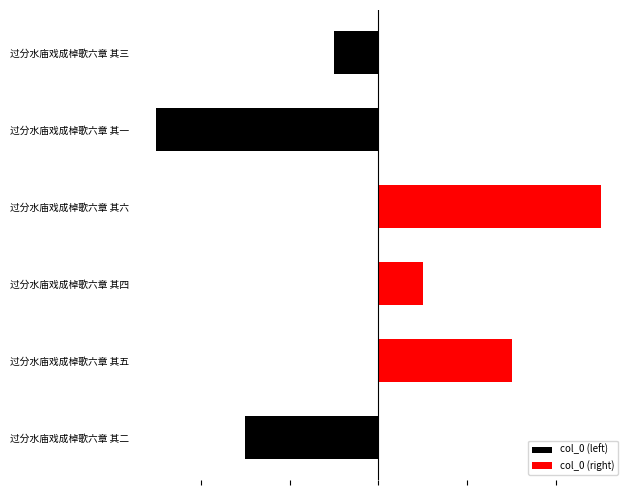

List the series in order of their peak value, highest first.

col_0 (right), col_0 (left)